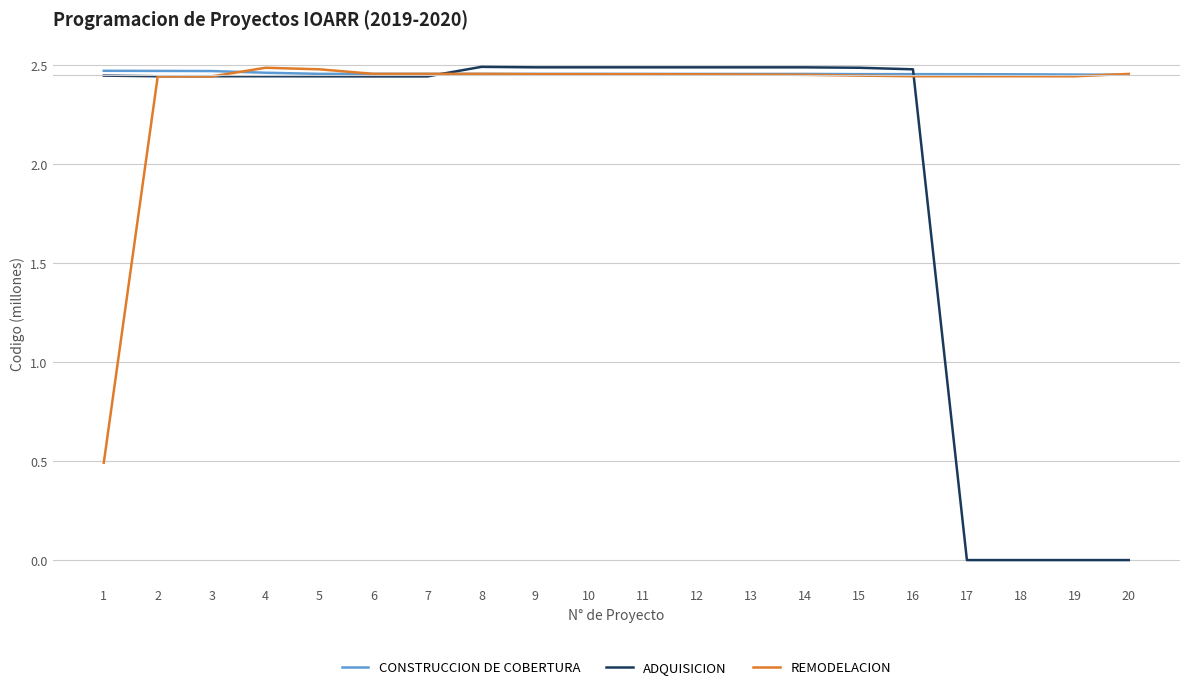

Rank the series by their average value, from lowest to highest.

ADQUISICION, REMODELACION, CONSTRUCCION DE COBERTURA